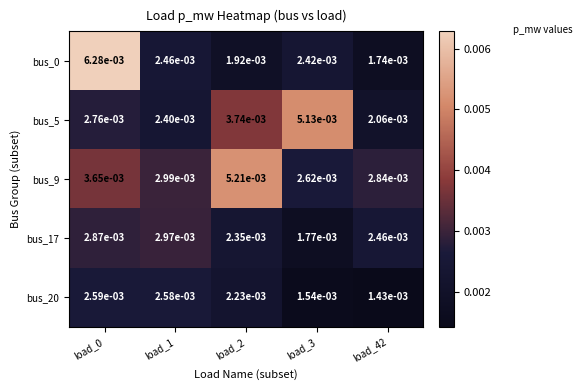

Is the value of bus_17 at load_2 greater than the value of bus_0 at load_42?

Yes